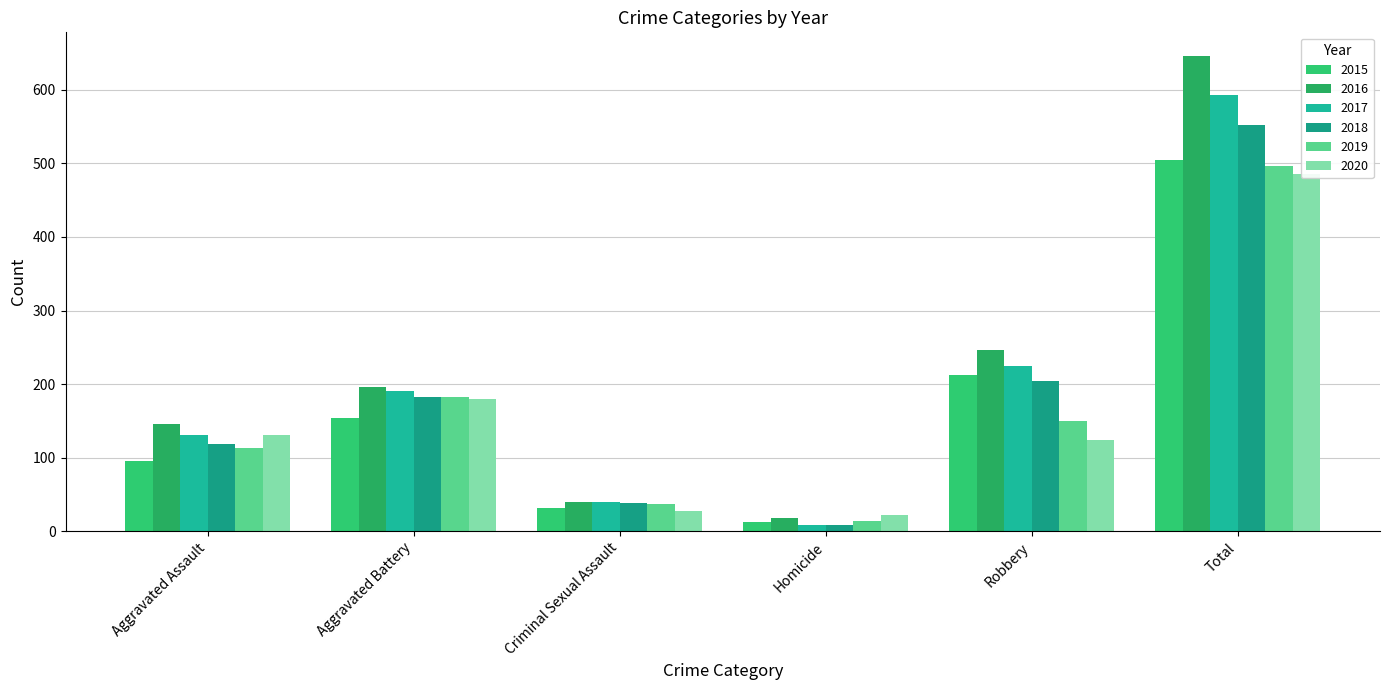

Reading left to right, extract all data points from this chart.

2015: 95	154	31	13	212	505
2016: 146	196	39	18	247	646
2017: 131	191	39	8	224	593
2018: 119	183	38	8	204	552
2019: 113	182	37	14	150	496
2020: 131	180	28	22	124	485